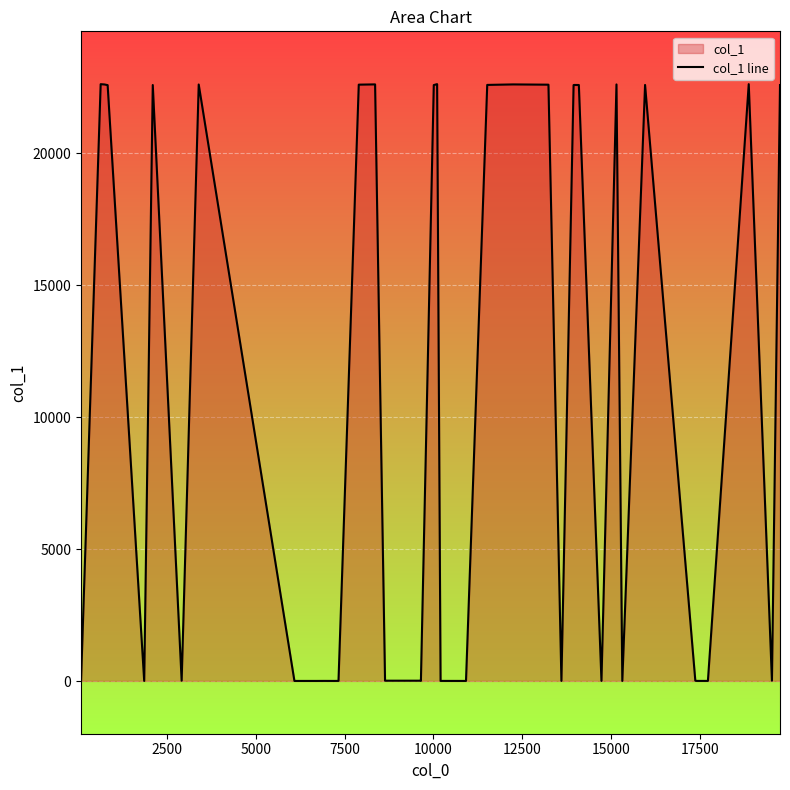

What is the value of the 17th point from the left?

18